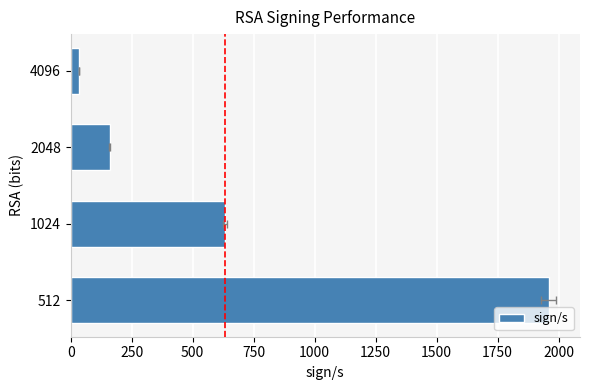

The chart shows a value of 108.1 at 2048. True or false?

False